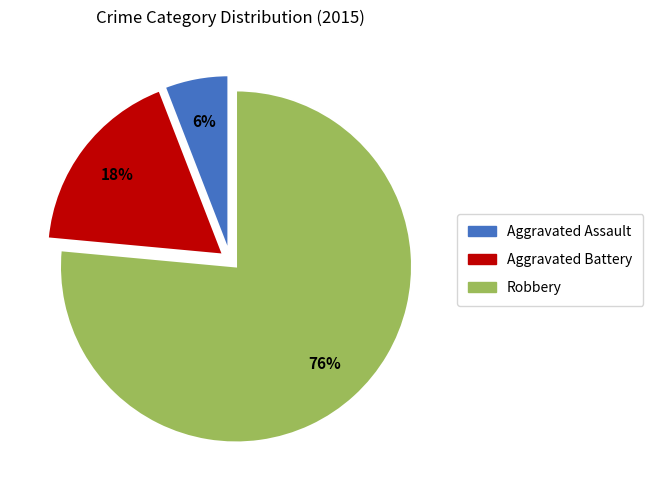

Does Aggravated Battery represent more than half of the total?

No